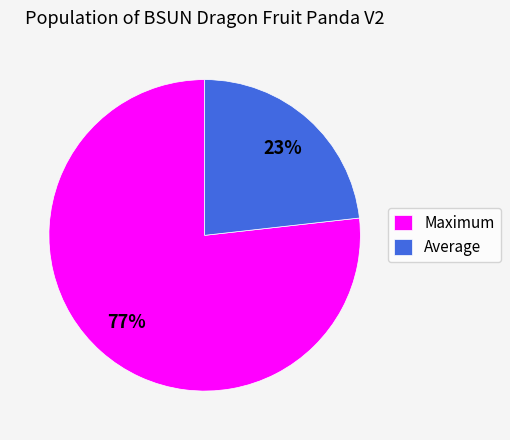

What percentage is the Maximum slice, to the nearest percent?

77%